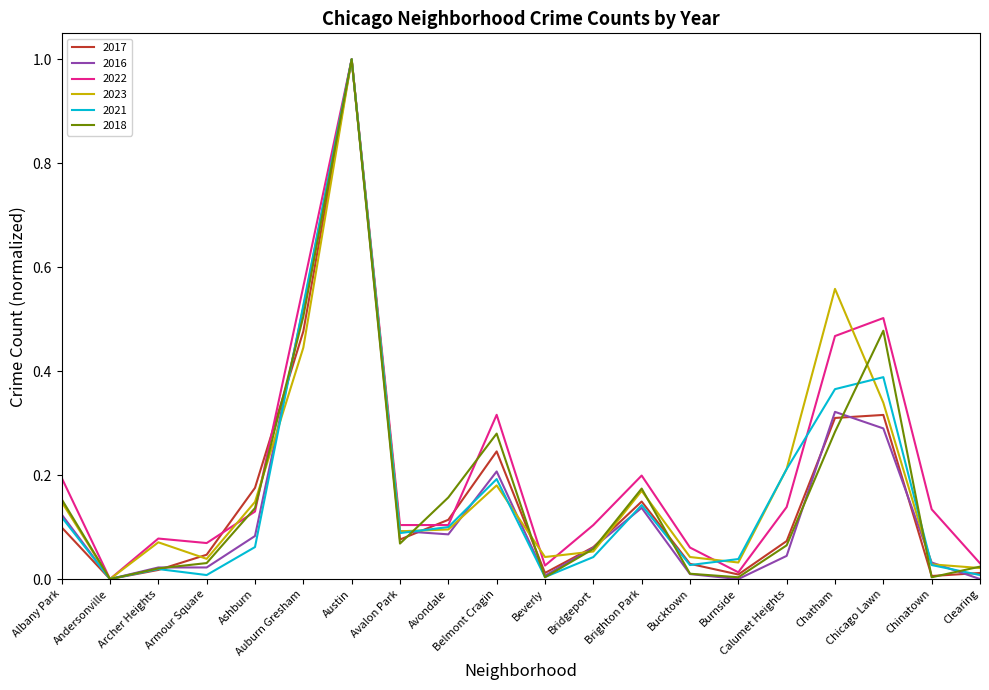

What position from the right is Bridgeport?

9